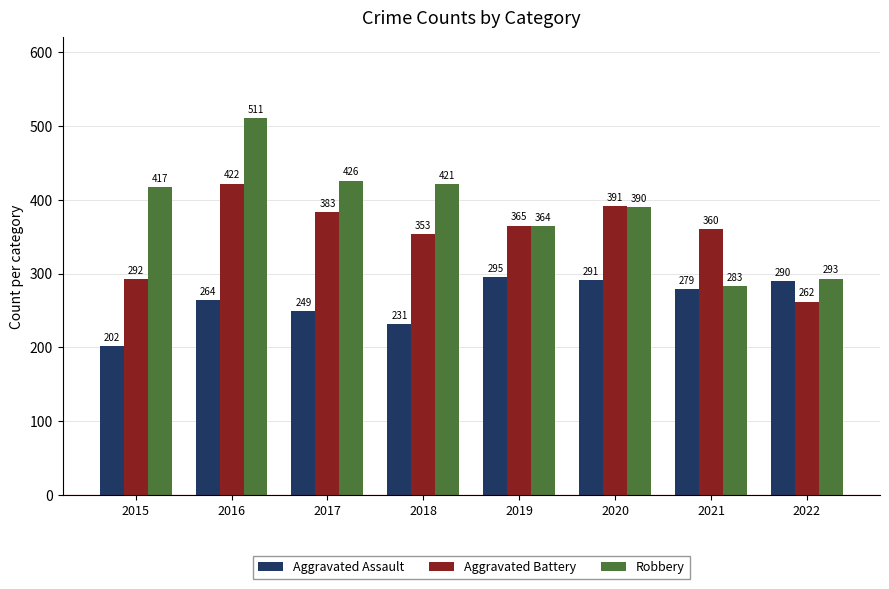

How many data points in Aggravated Battery are less than 365?

4